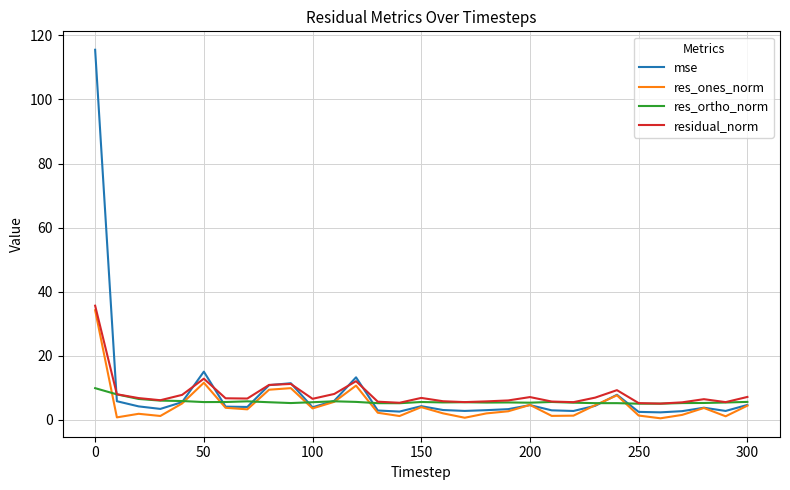

What is the sum of all residual_norm values?

250.6